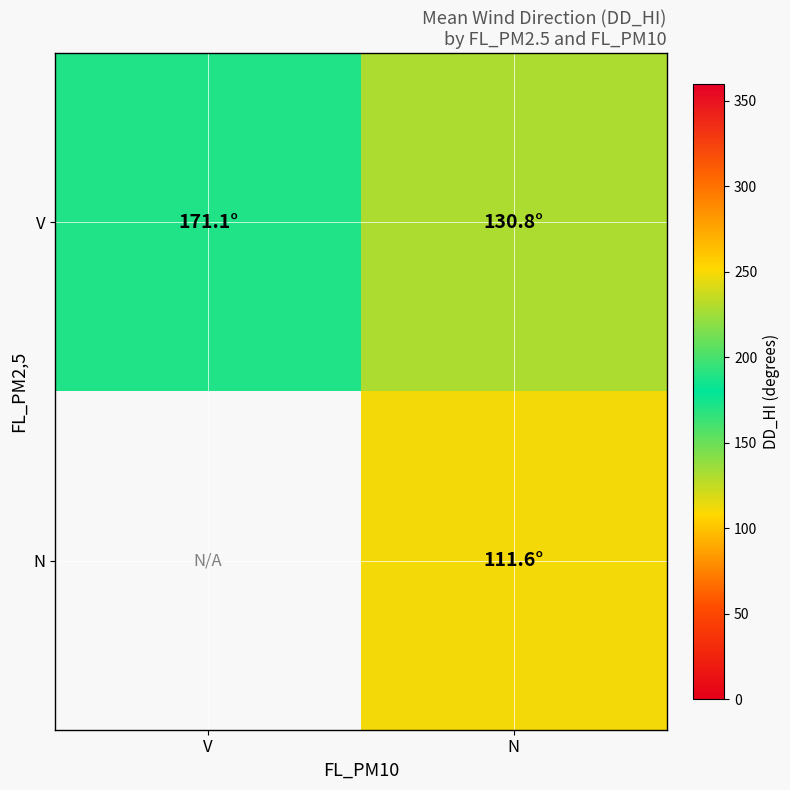

Is the value of V at V greater than the value of N at N?

Yes